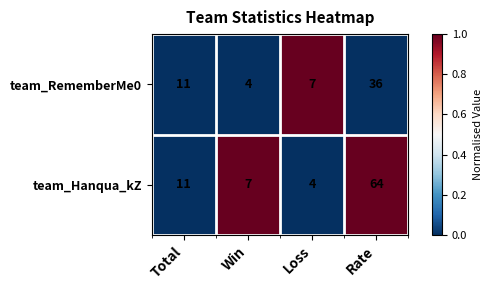

Count the number of data series in this chart.

2